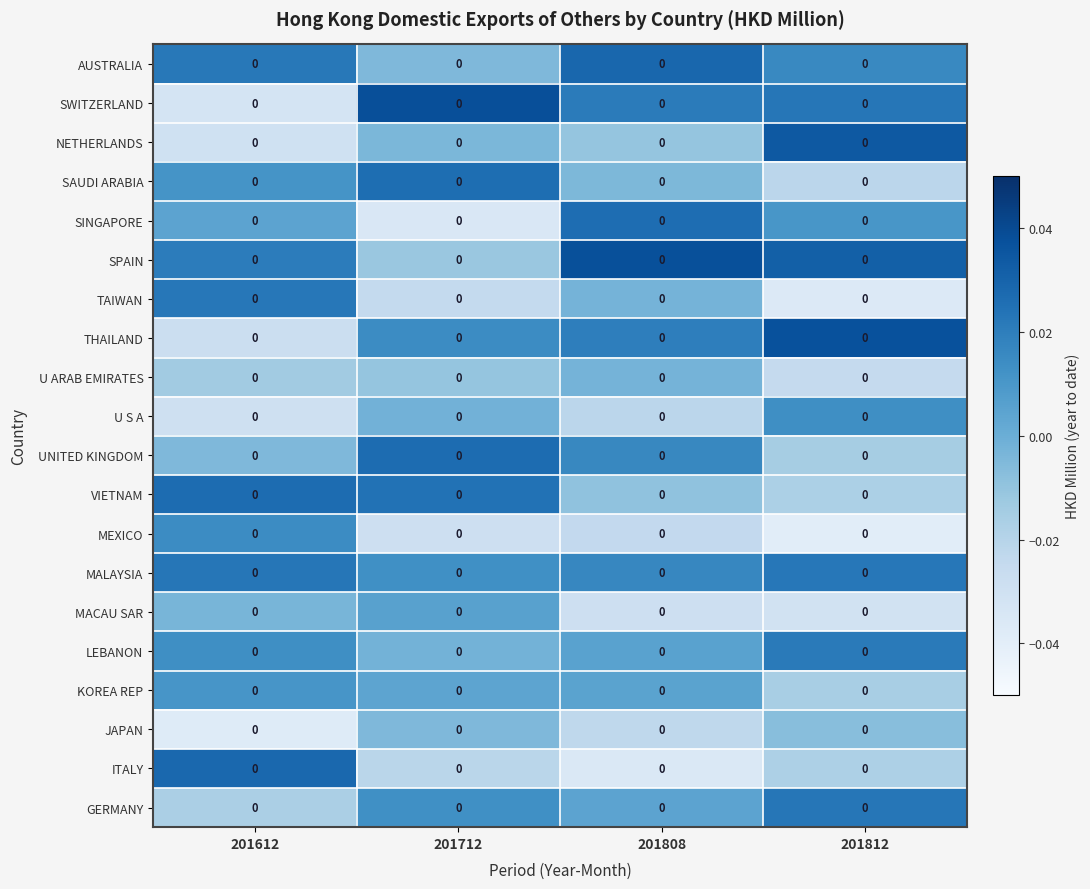

The JAPAN series shows -0.0 at 201712. True or false?

True